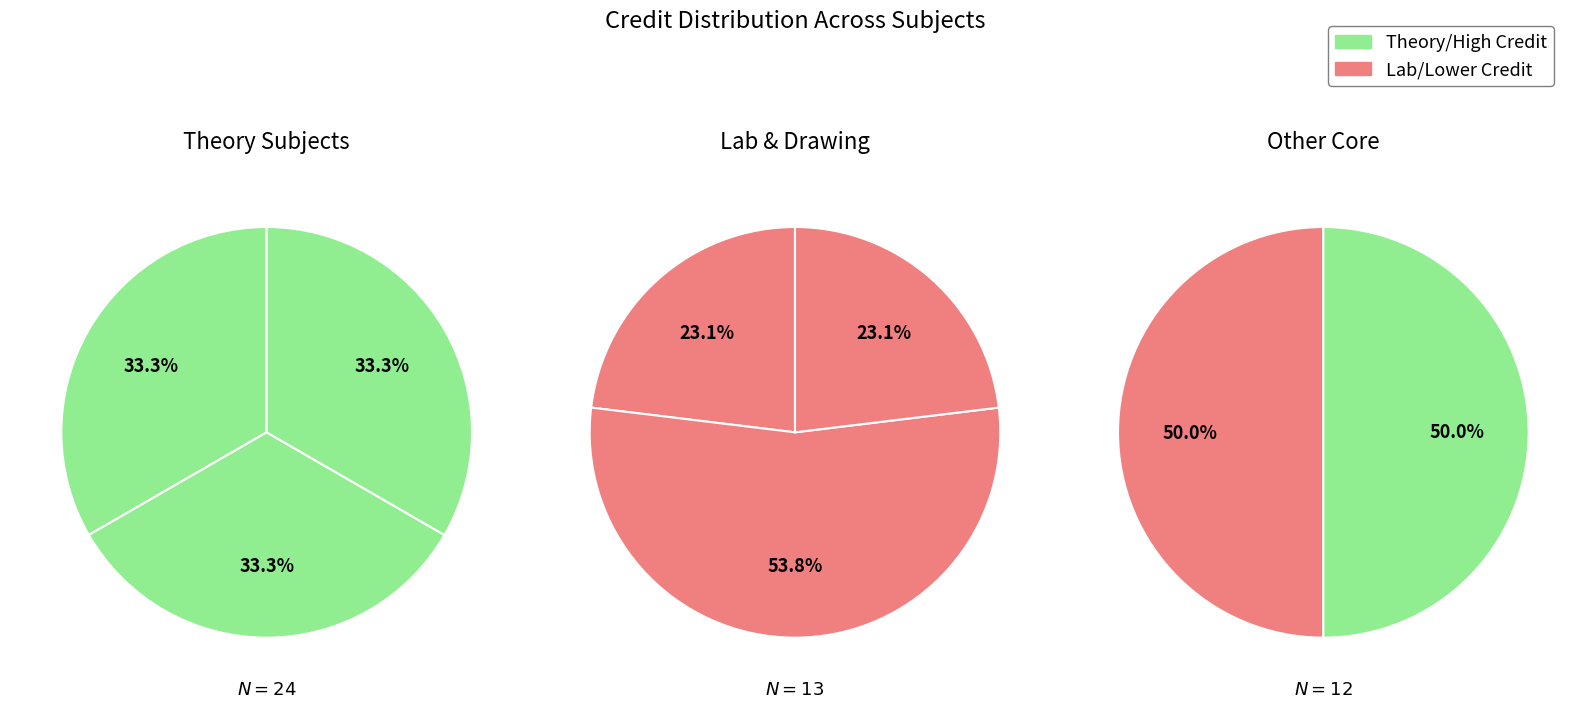

Is it true that Mathematics - I is 22% of the pie?

False